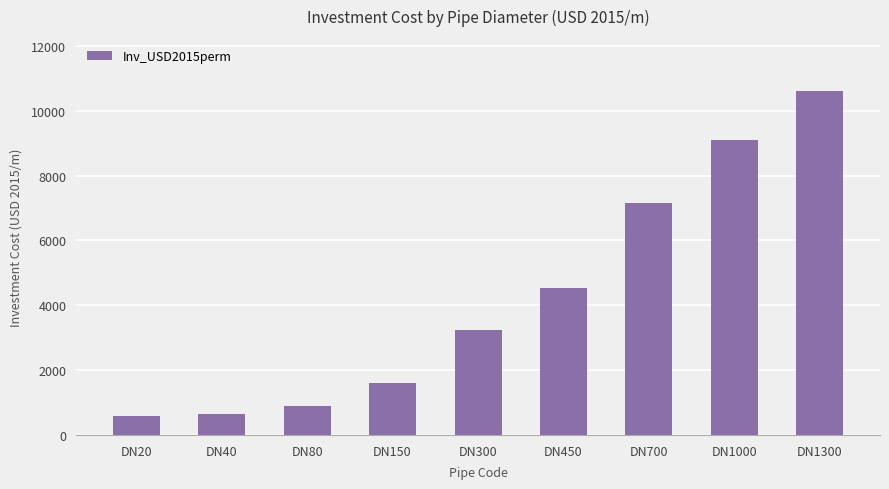

What is the minimum value shown in the chart?

578.7